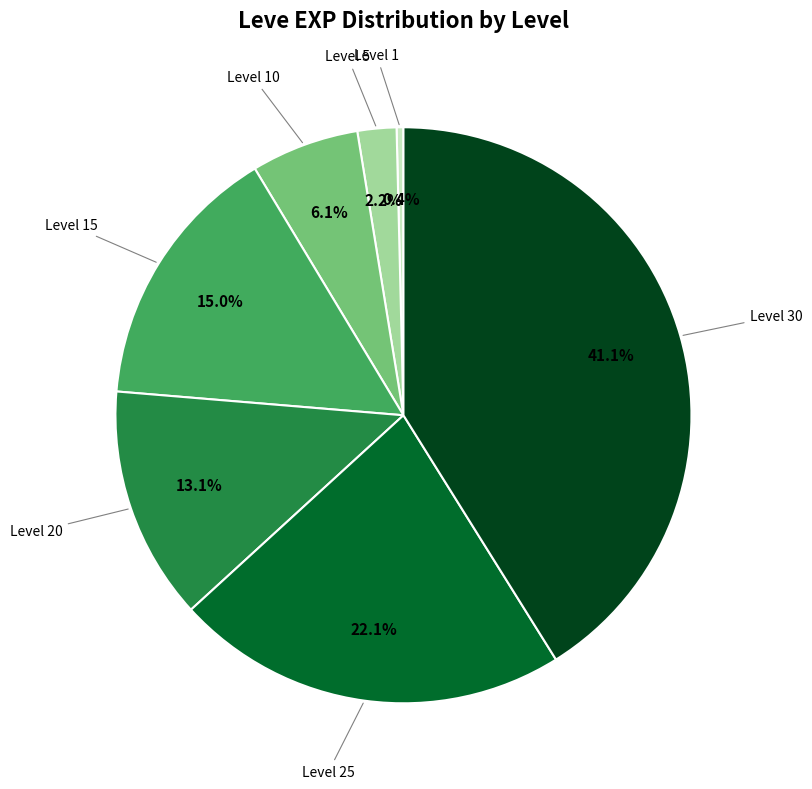

How many slices are in this pie chart?

7